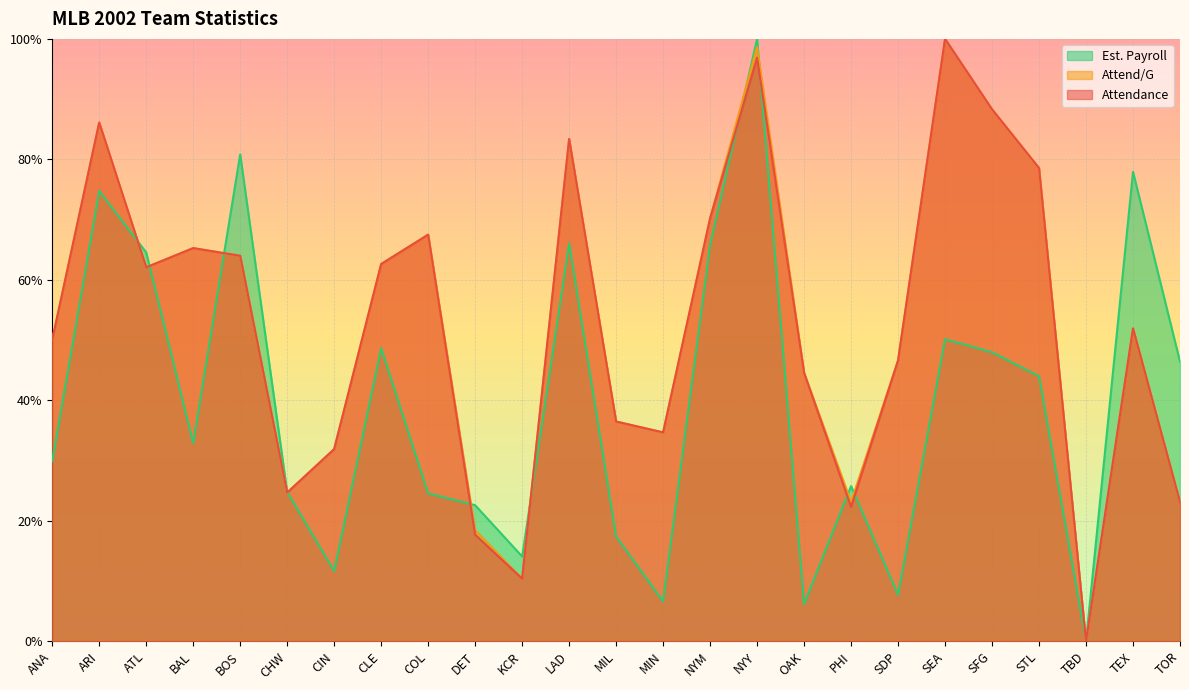

How many interior local valleys does the Attend/G series have?

6